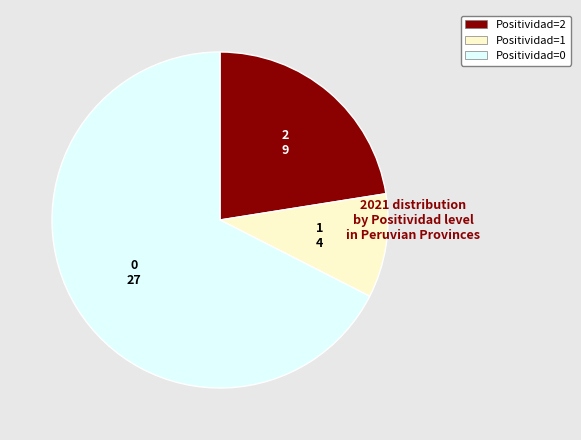

The Positividad=2 slice represents 22% of the pie. True or false?

True